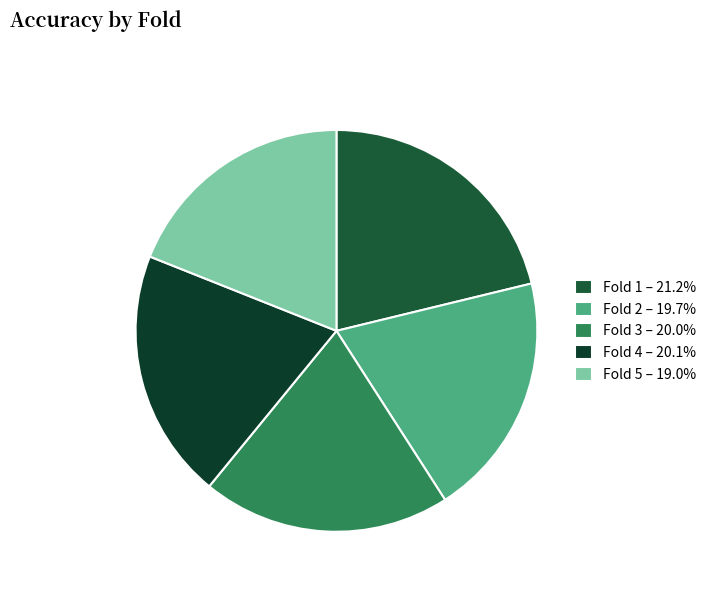

How many segments does this pie chart have?

5